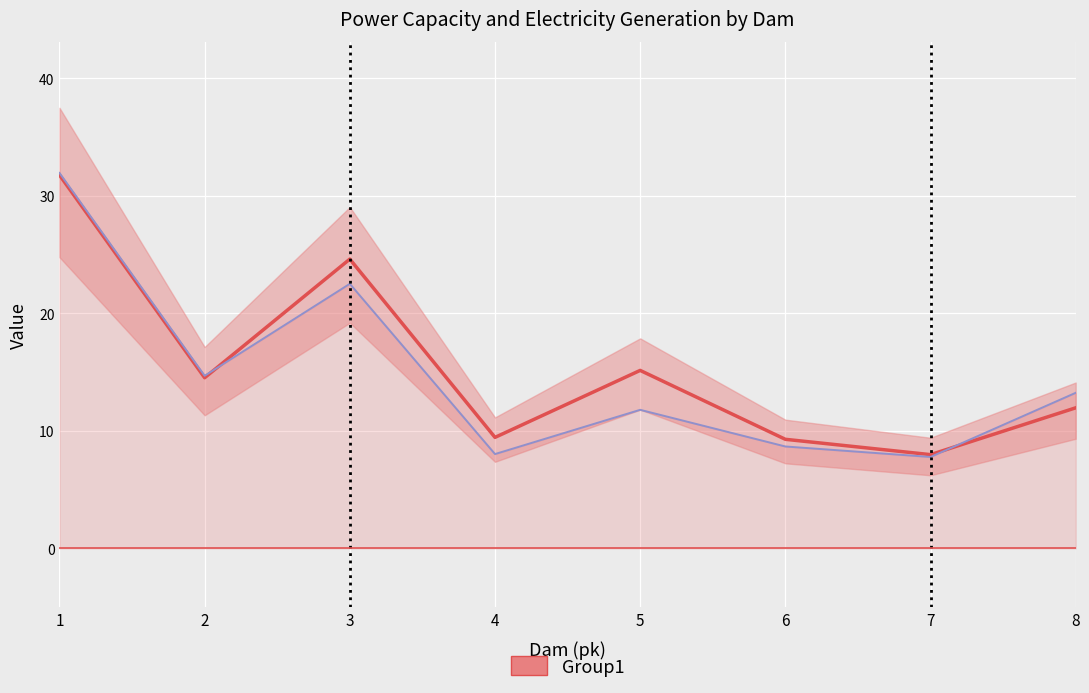

Reading left to right, transcribe all the data shown in this chart.

Power Capacity(MW): 31.8	14.5	24.6	9.4	15.1	9.3	8.0	12.0
Average Annual Electricity Generation(GWh): 31.9	14.7	22.5	8.0	11.8	8.7	7.8	13.2